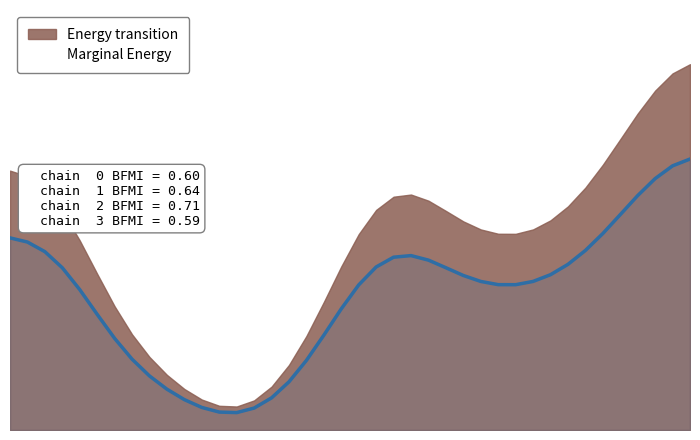

The chart shows a value of 36 at 2018-02-04. True or false?

False